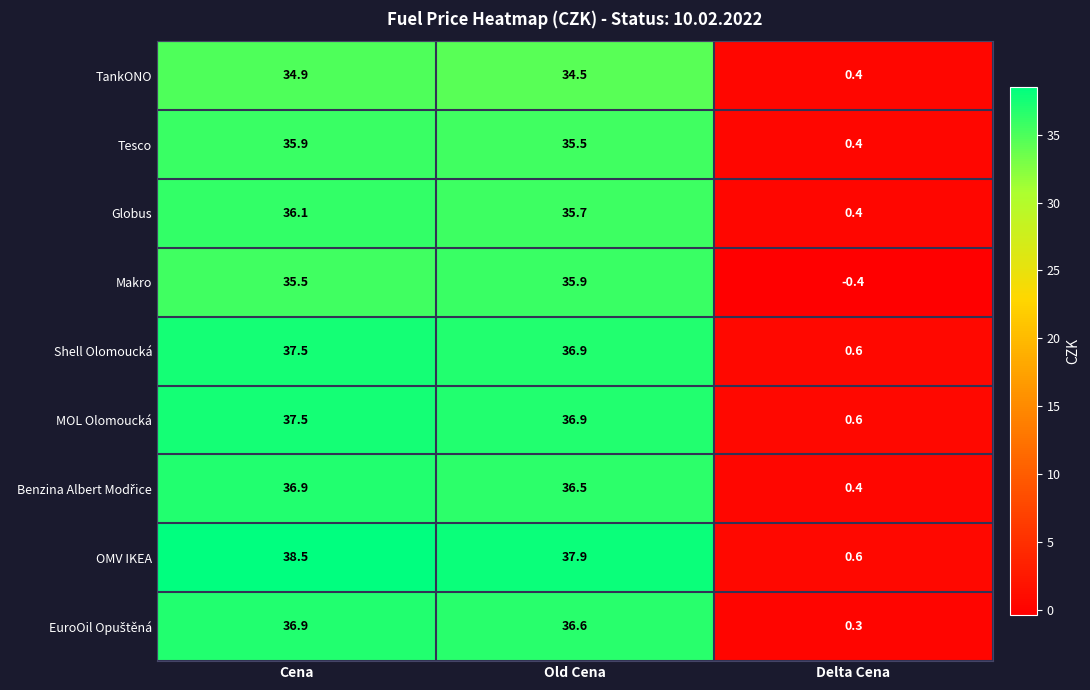

Between Cena and Delta Cena, which series saw the biggest shift?

OMV IKEA